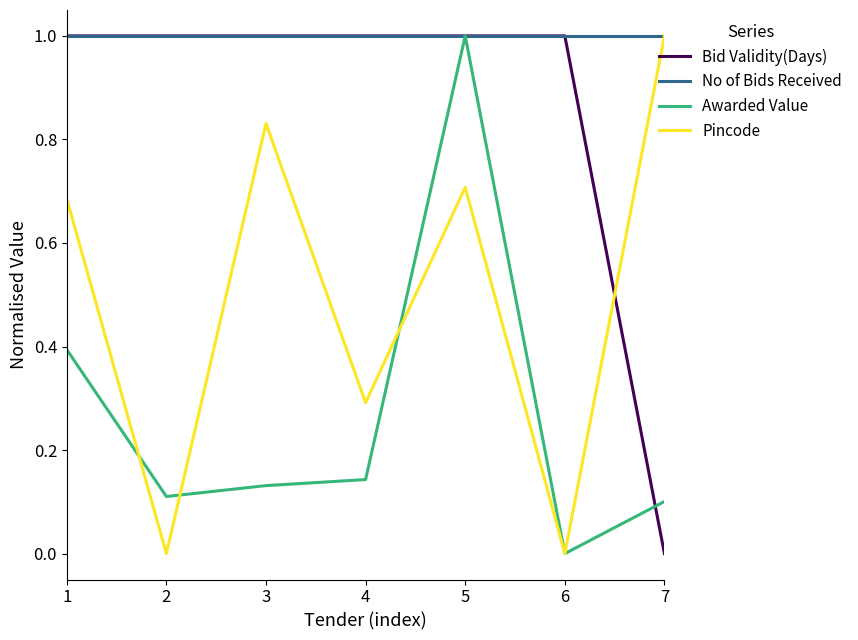

Which series has the largest total across all categories?

No of Bids Received